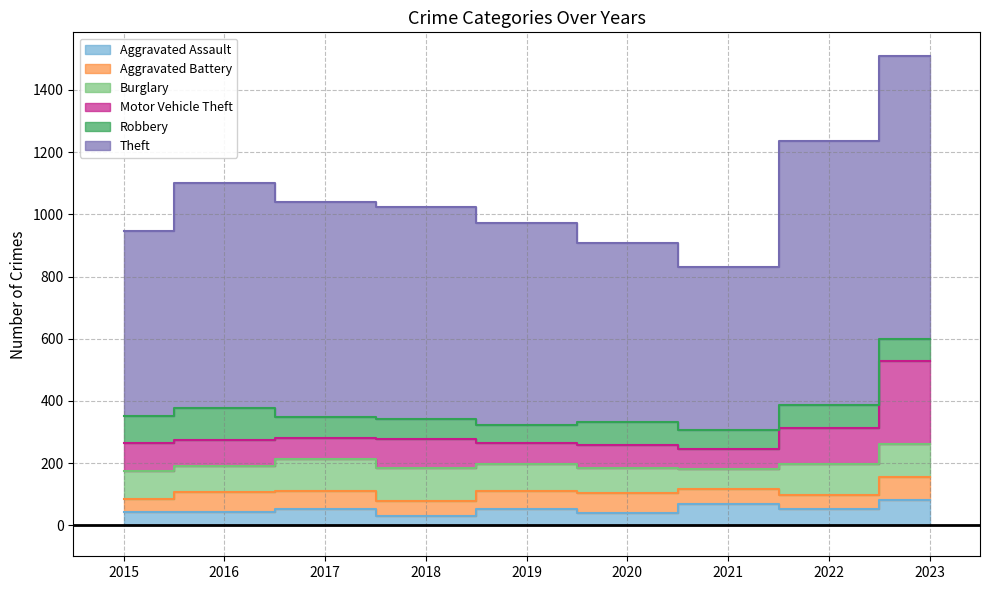

Where is the first local minimum for Robbery?

2019